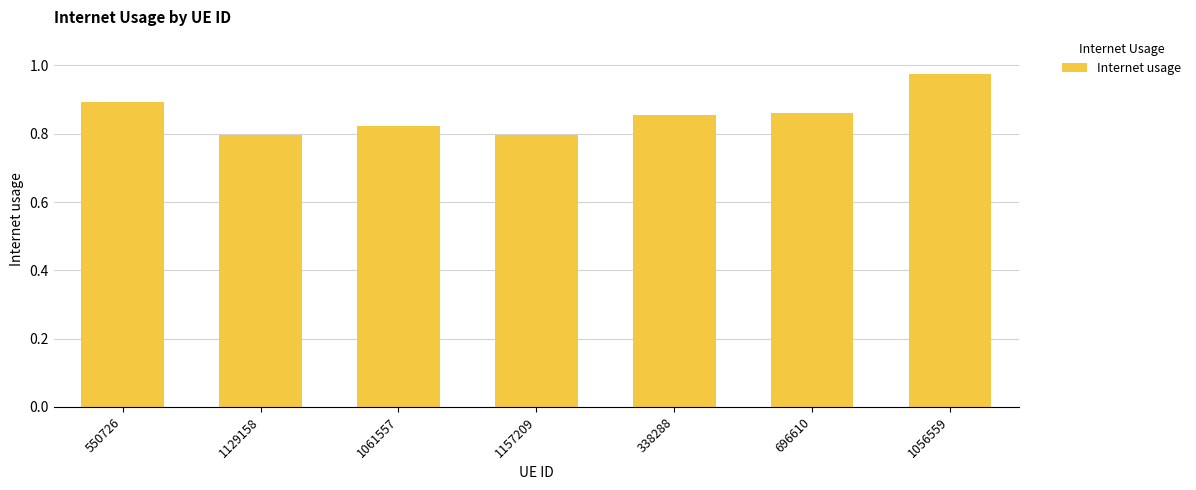

True or false: the data shows 1.6 at 550726.

False